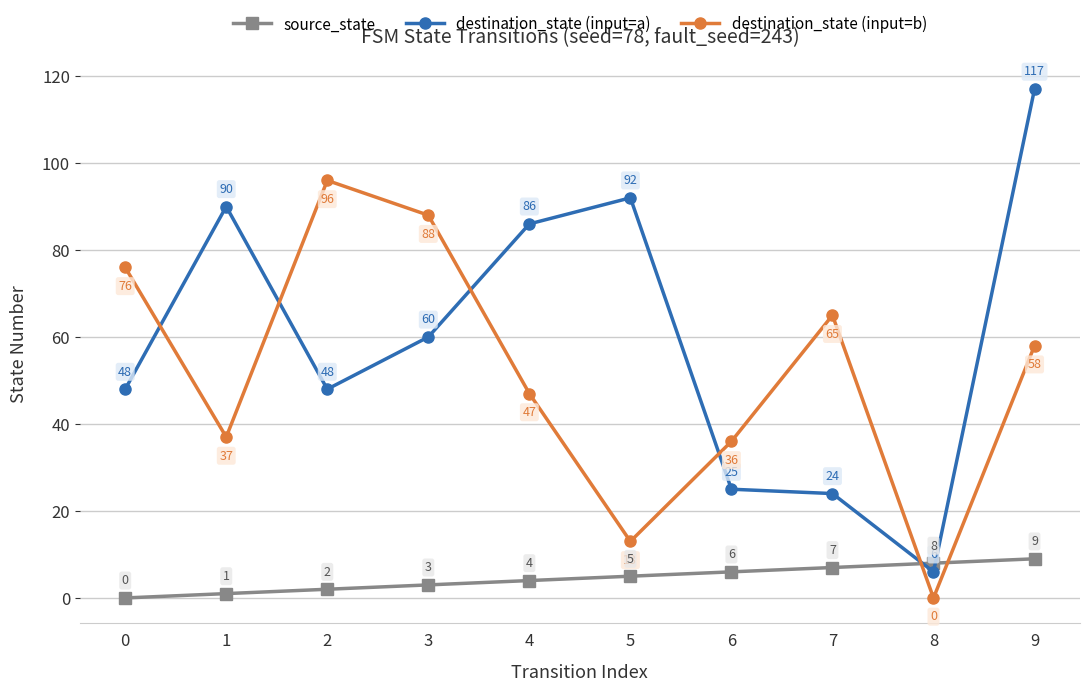

How many values in the destination_state (input=a) series are below 60?

5